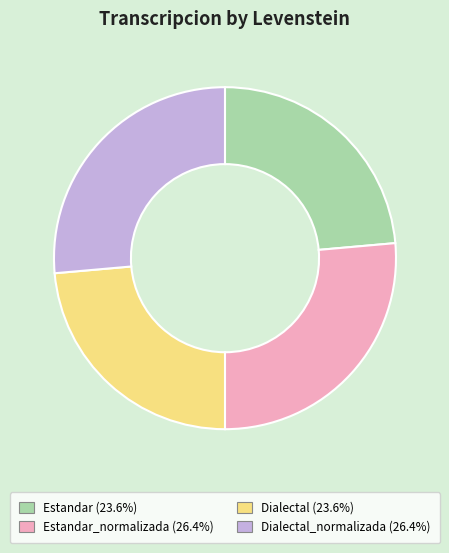

Count the number of slices in the pie.

4